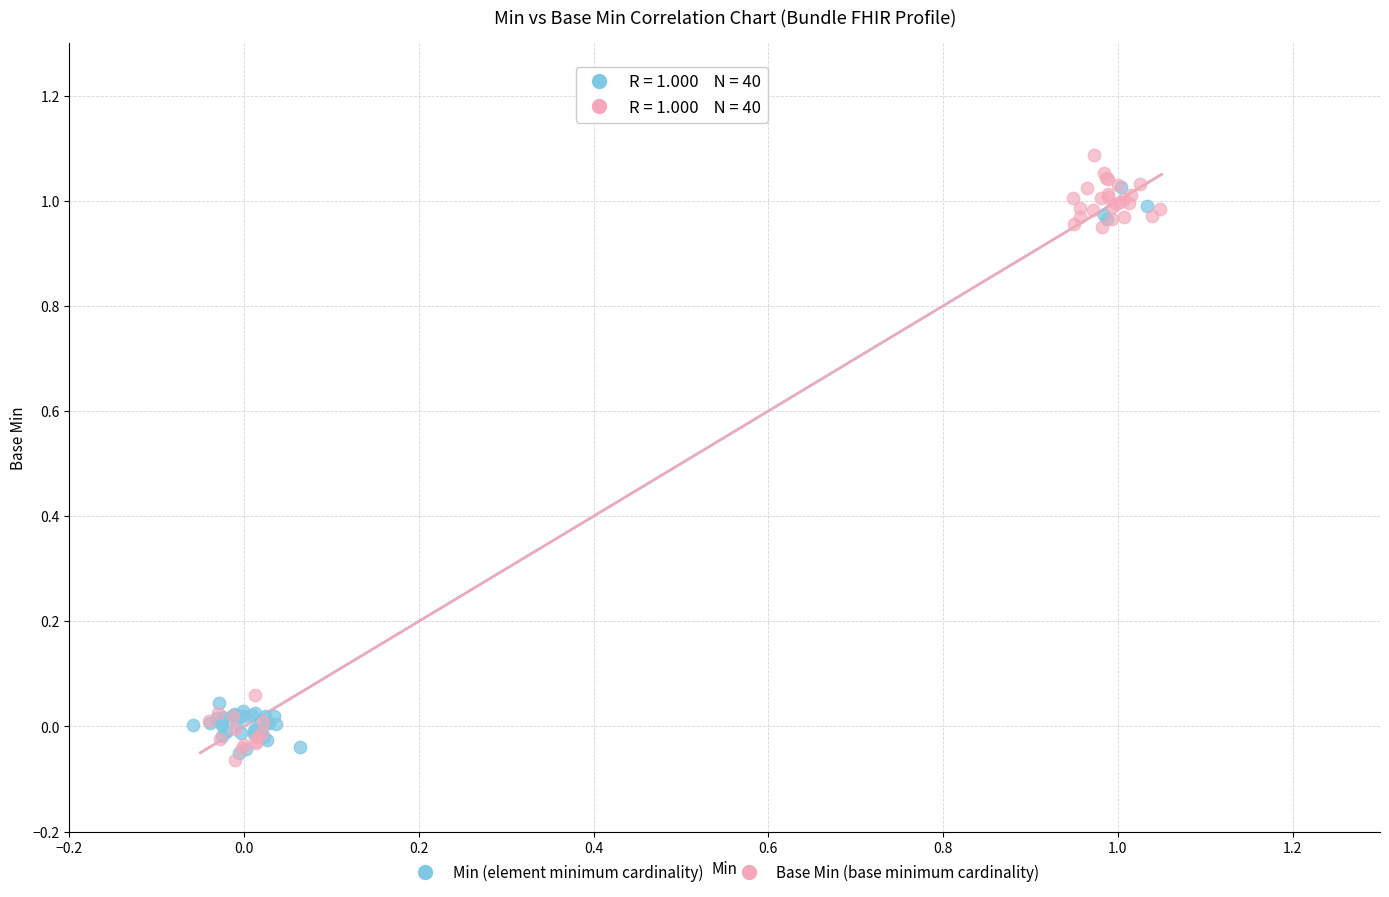

Which series reaches the minimum Y coordinate?

Base Min (base minimum cardinality)